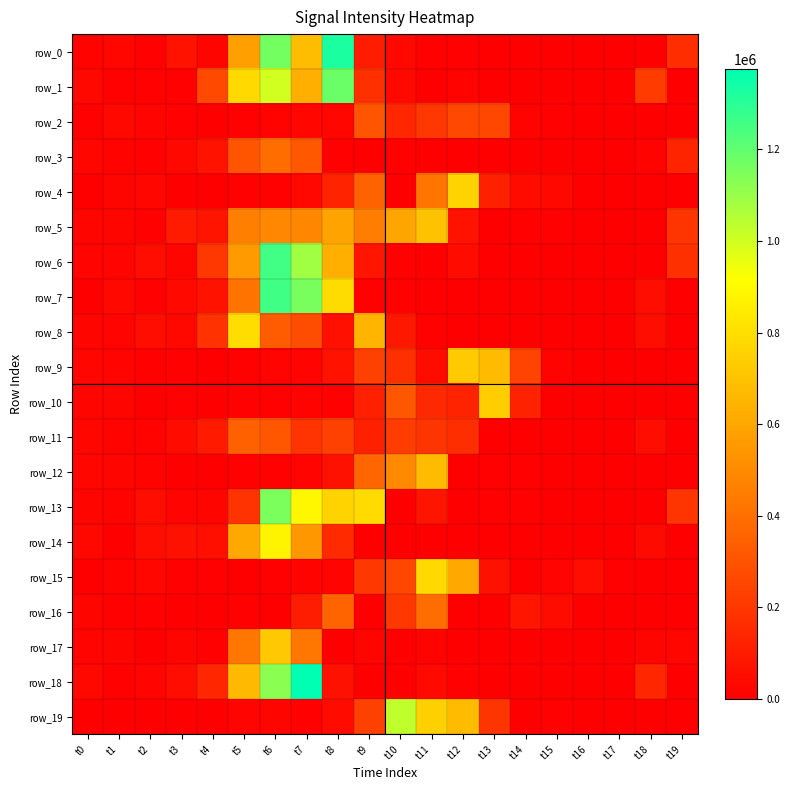

What is the difference between the row_11 values at t12 and t2?

153270